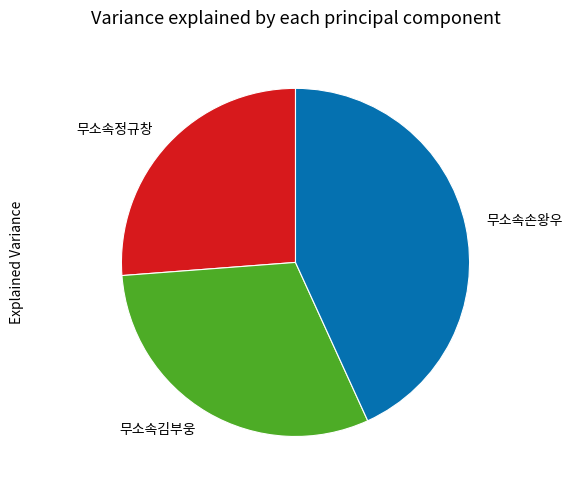

True or false: 무소속김부웅 accounts for 43% of the total.

False